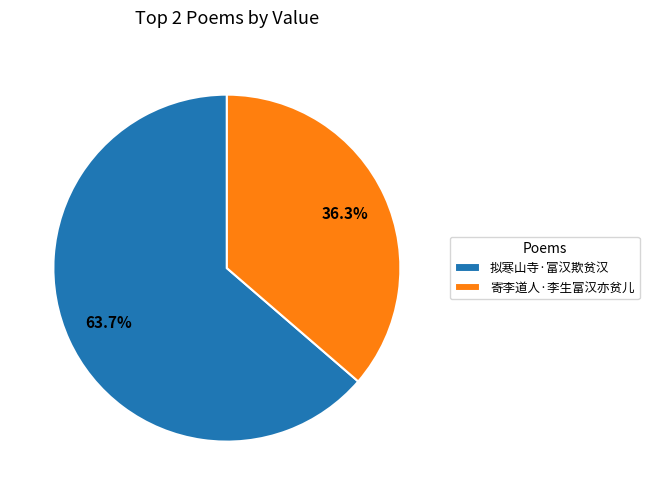

Combined, do 拟寒山寺·富汉欺贫汉 and 寄李道人·李生富汉亦贫儿 account for over 50%?

Yes